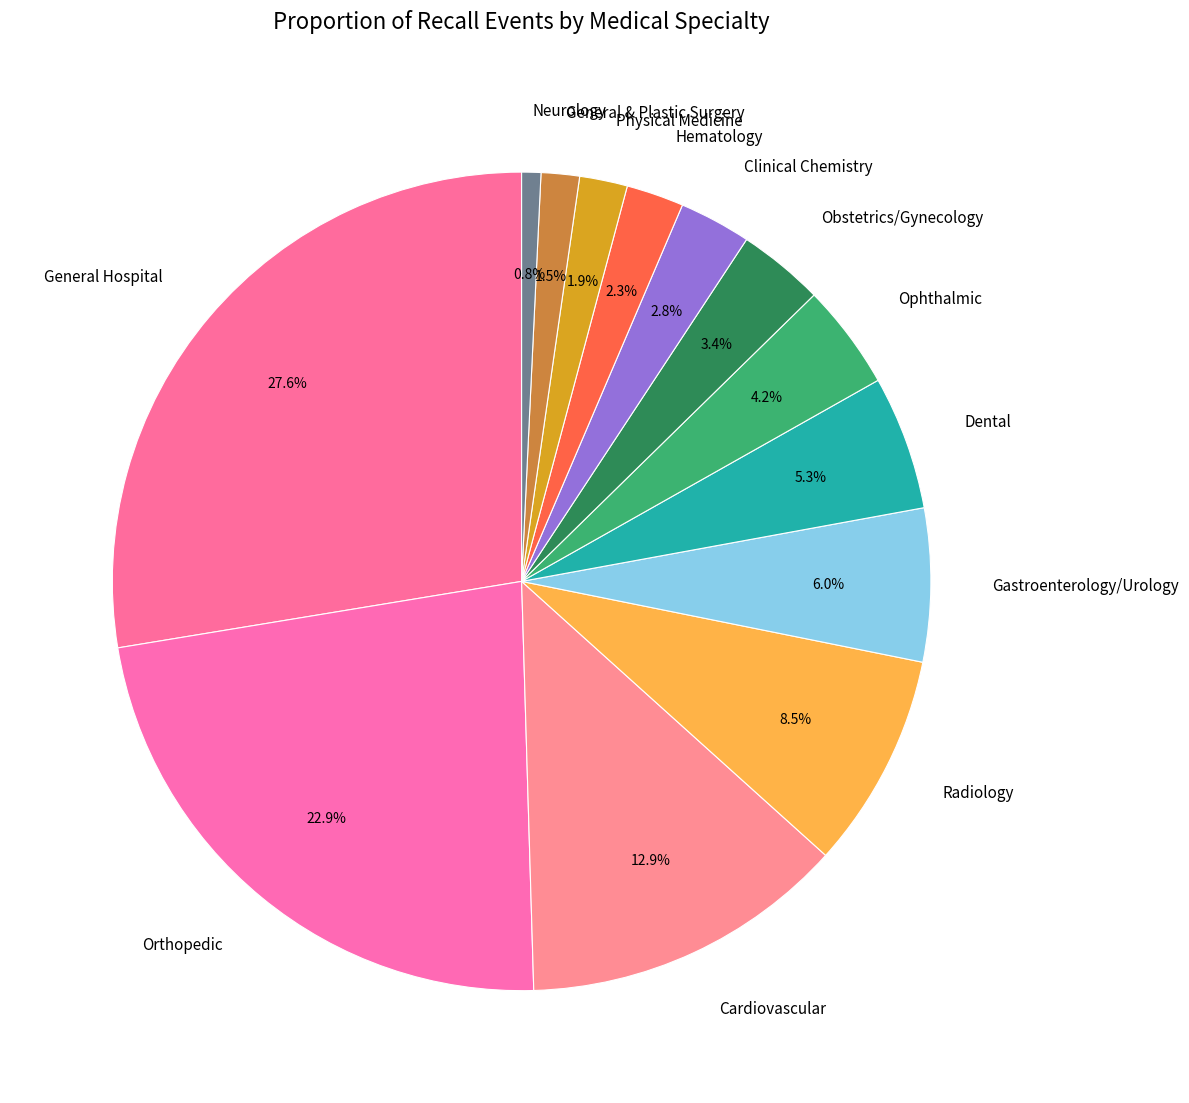

Which category has the biggest portion of the pie?

General Hospital